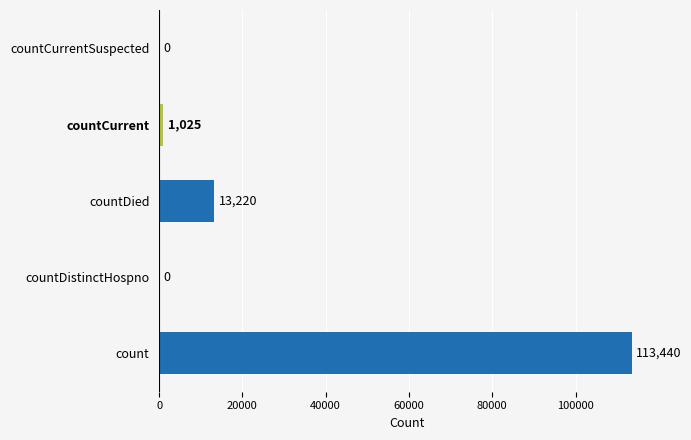

What position from the left is count?

1